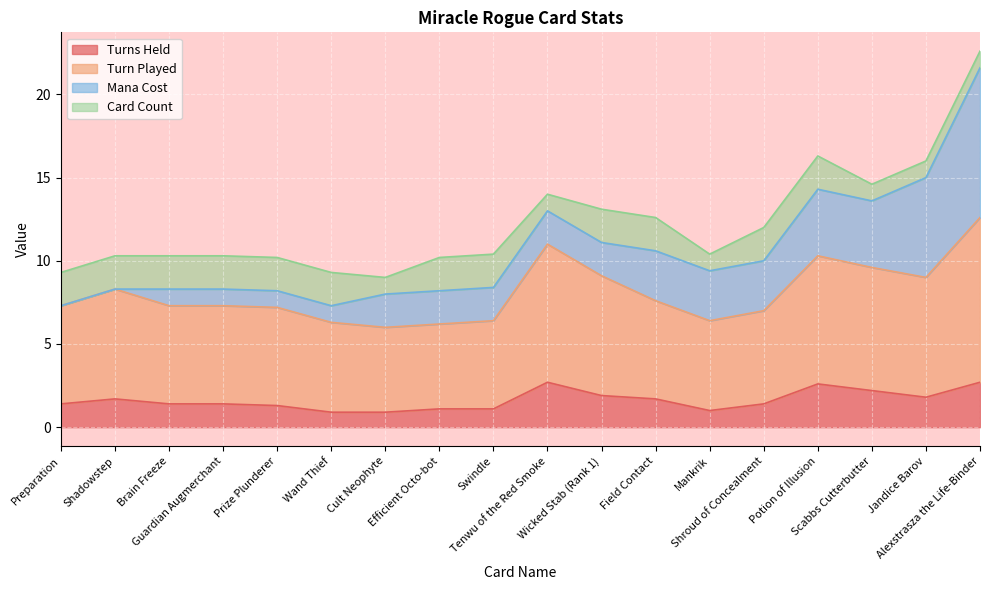

The value of Turns Held at Efficient Octo-bot is 1.1. True or false?

True